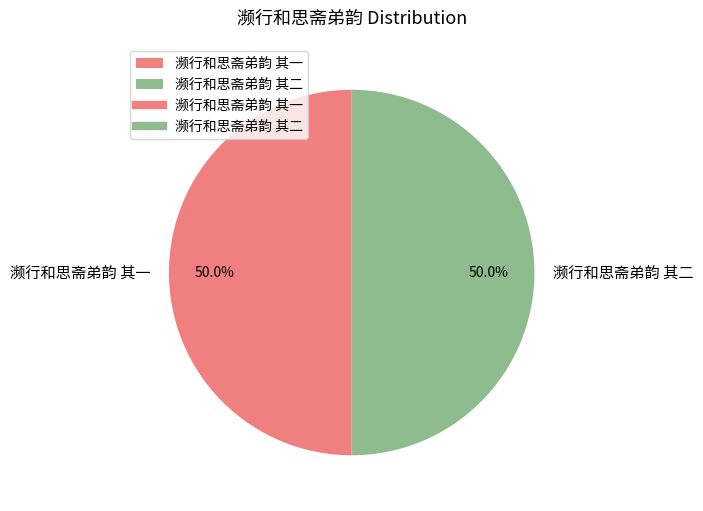

Is it true that 濒行和思斋弟韵 其二 is 50% of the pie?

True